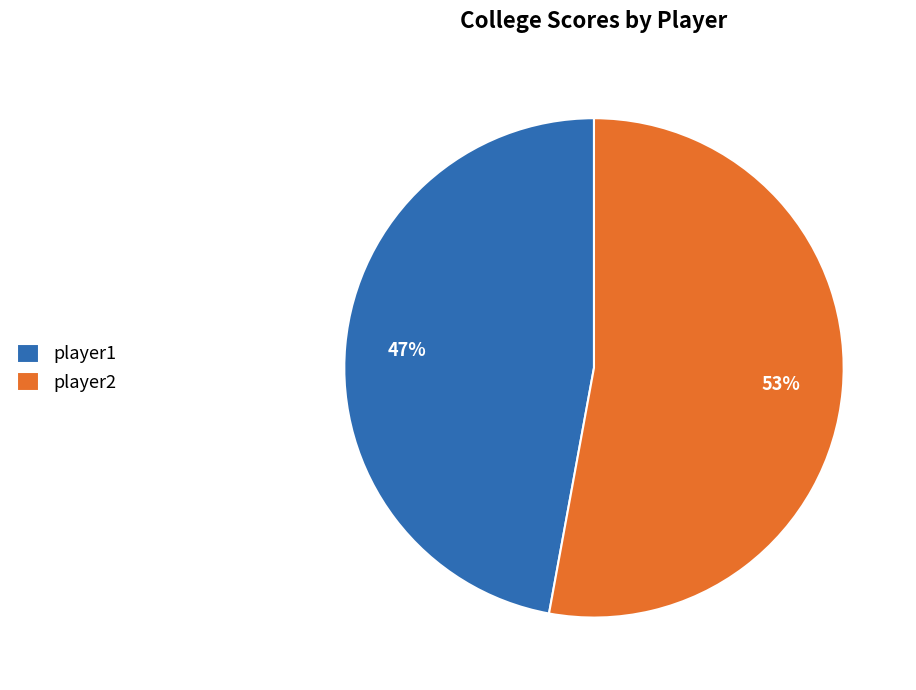

To the nearest percent, what is the difference between the largest and smallest slice percentages?

6%